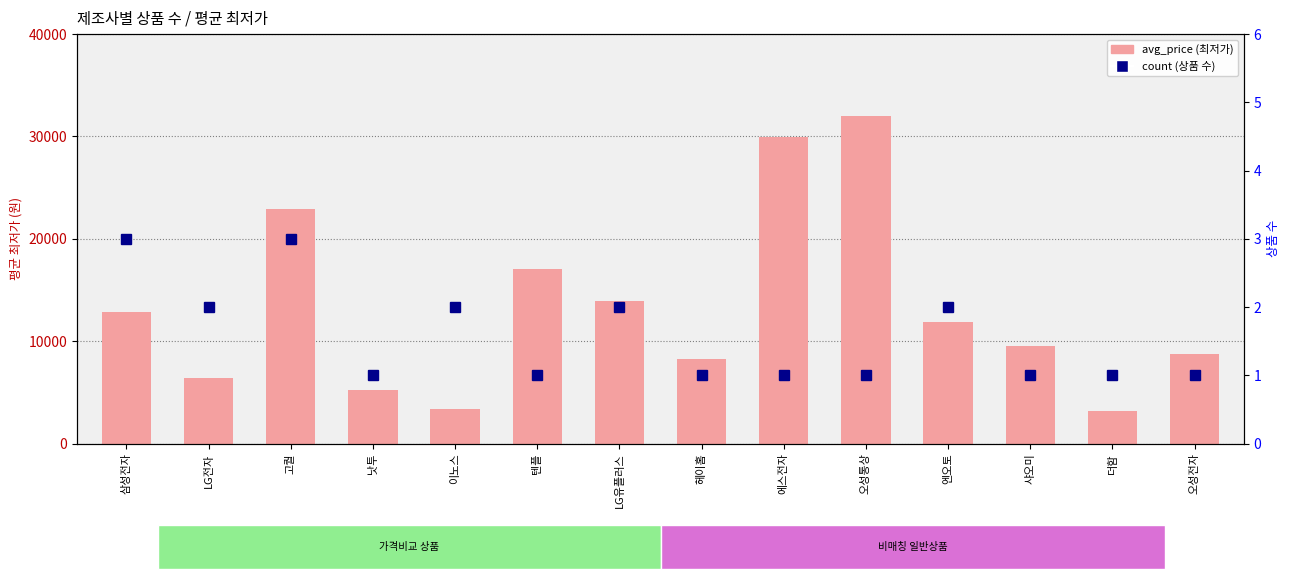

What is the lowest value of the avg_price series?

3200